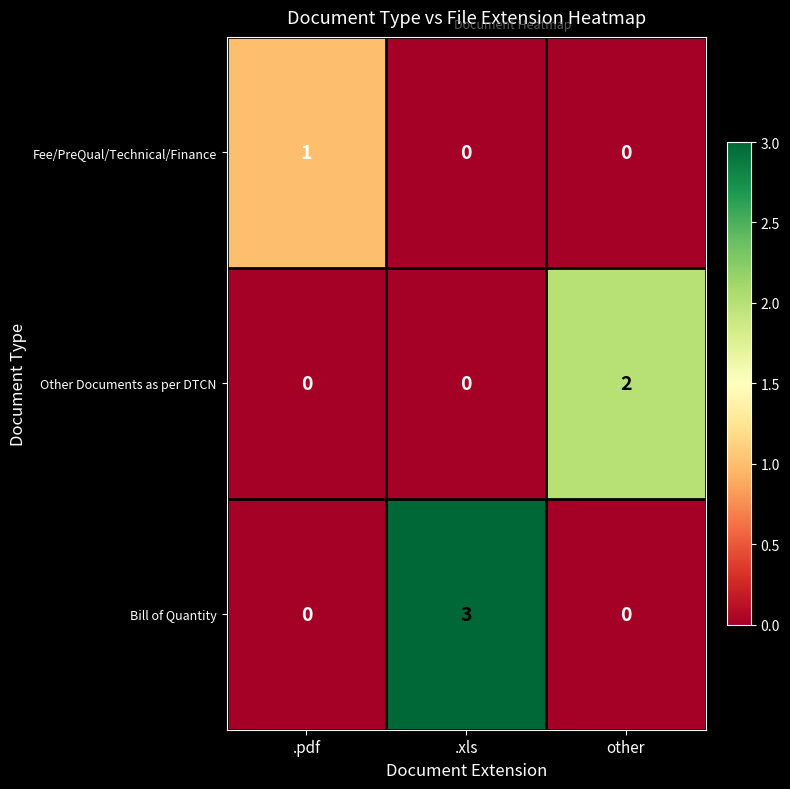

The value of Other Documents as per DTCN at other is 2. True or false?

True